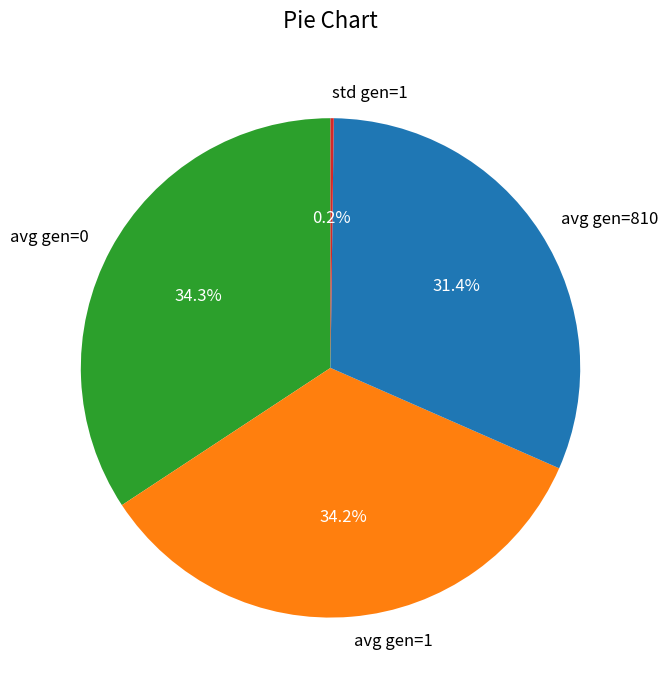

To the nearest percent, what is the difference between the largest and smallest slice percentages?

34%